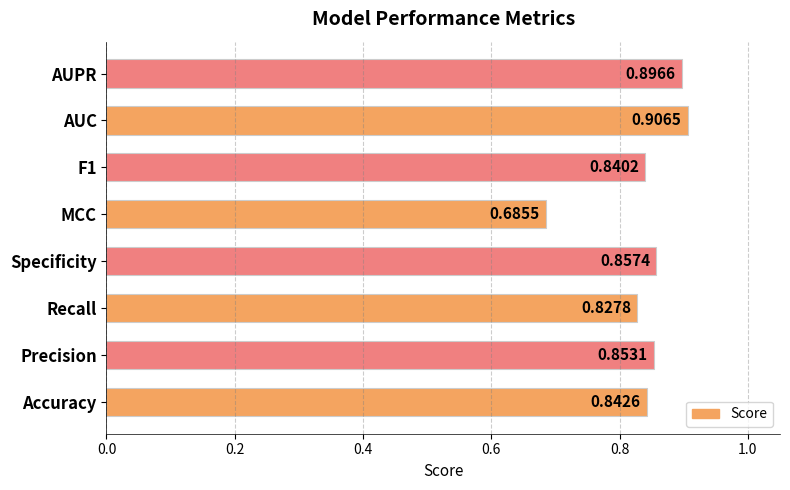

List the labels in order of value, smallest first.

MCC, Recall, F1, Accuracy, Precision, Specificity, AUPR, AUC